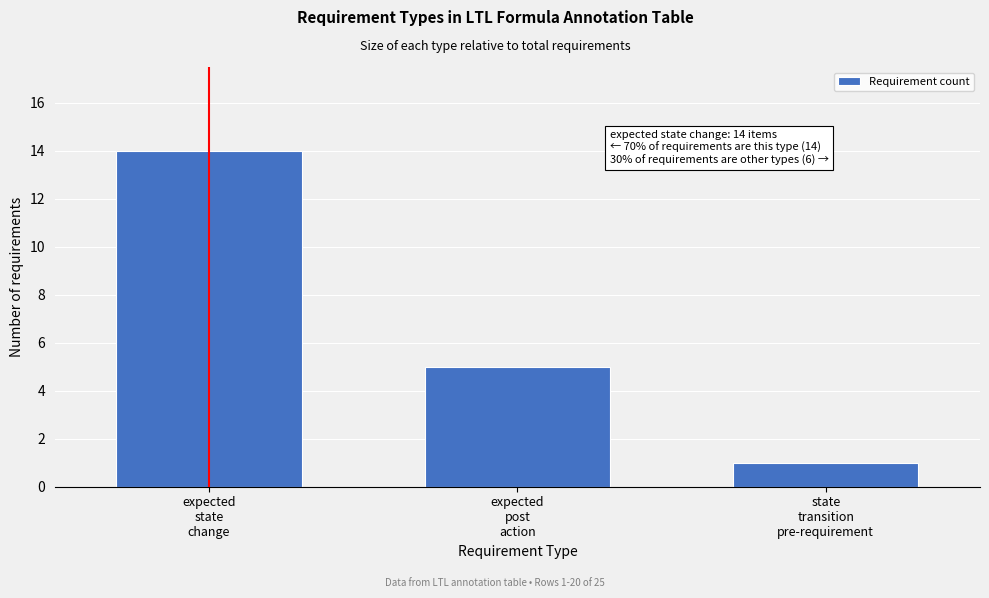

Reading left to right, what are all the values shown in this chart?

14	5	1